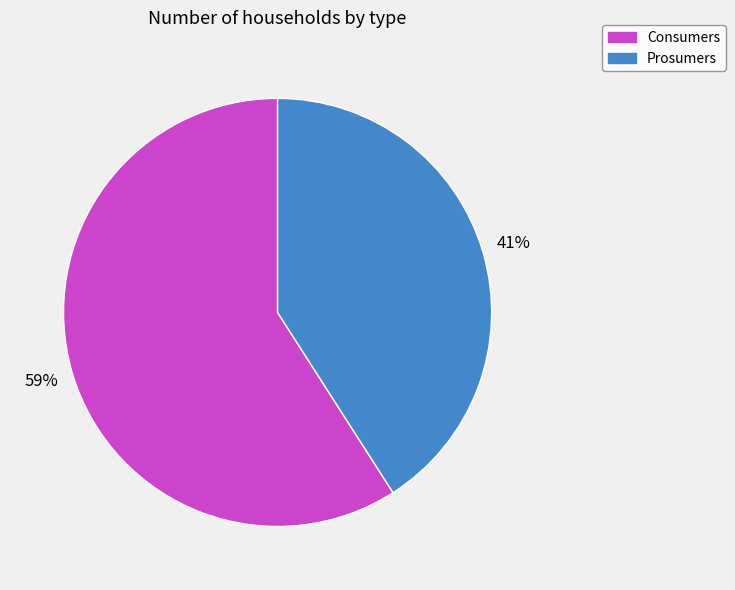

What is the ratio of the value at Prosumers to the value at Consumers?

0.7